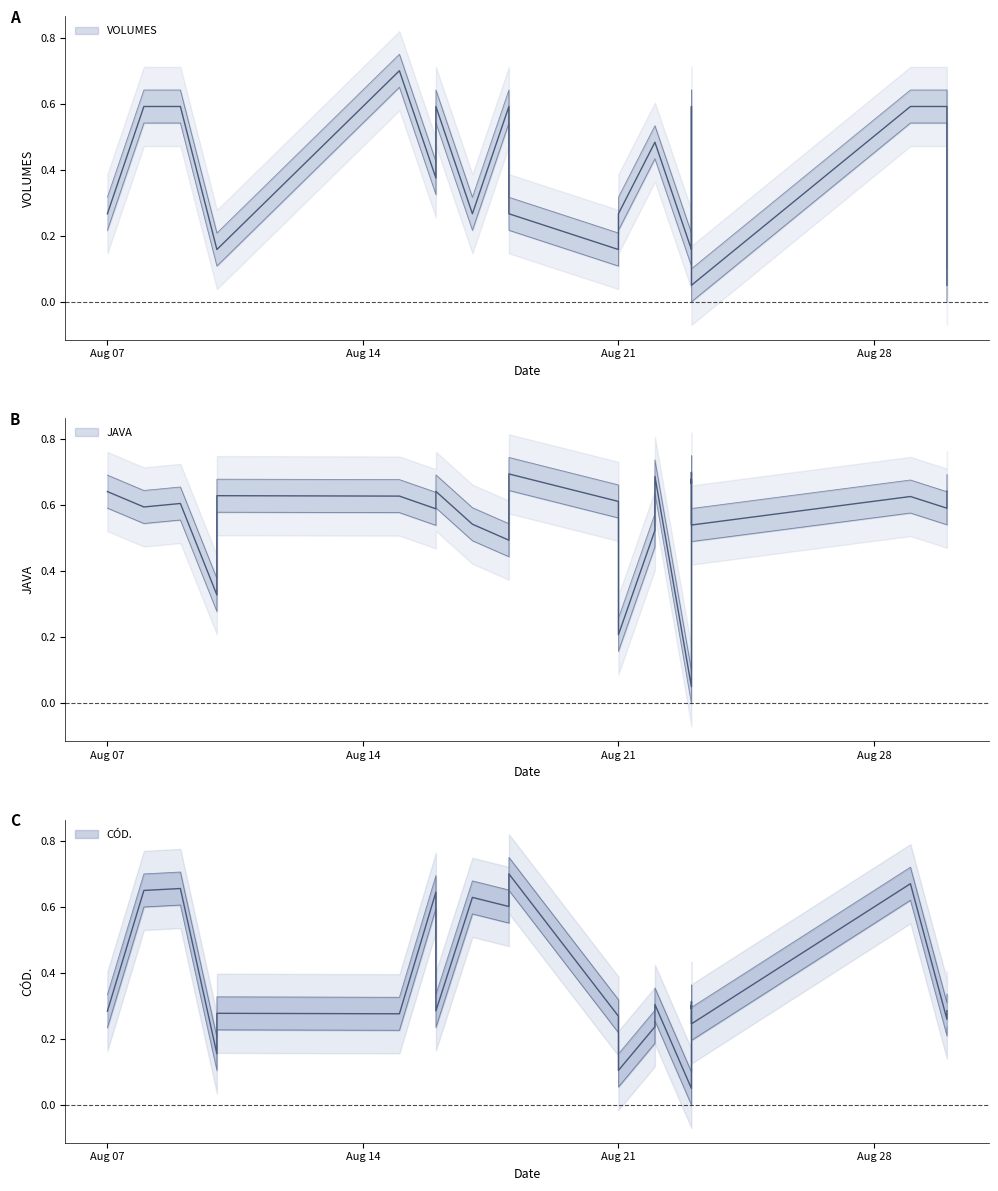

What is the total value across all series at 2023-08-23?

0.3